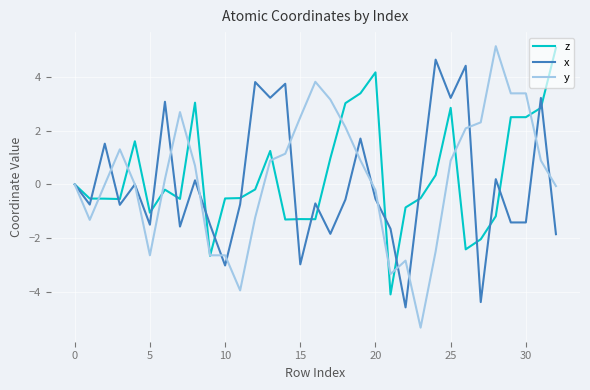

What is the difference between the maximum and second lowest values in the y series?

9.1